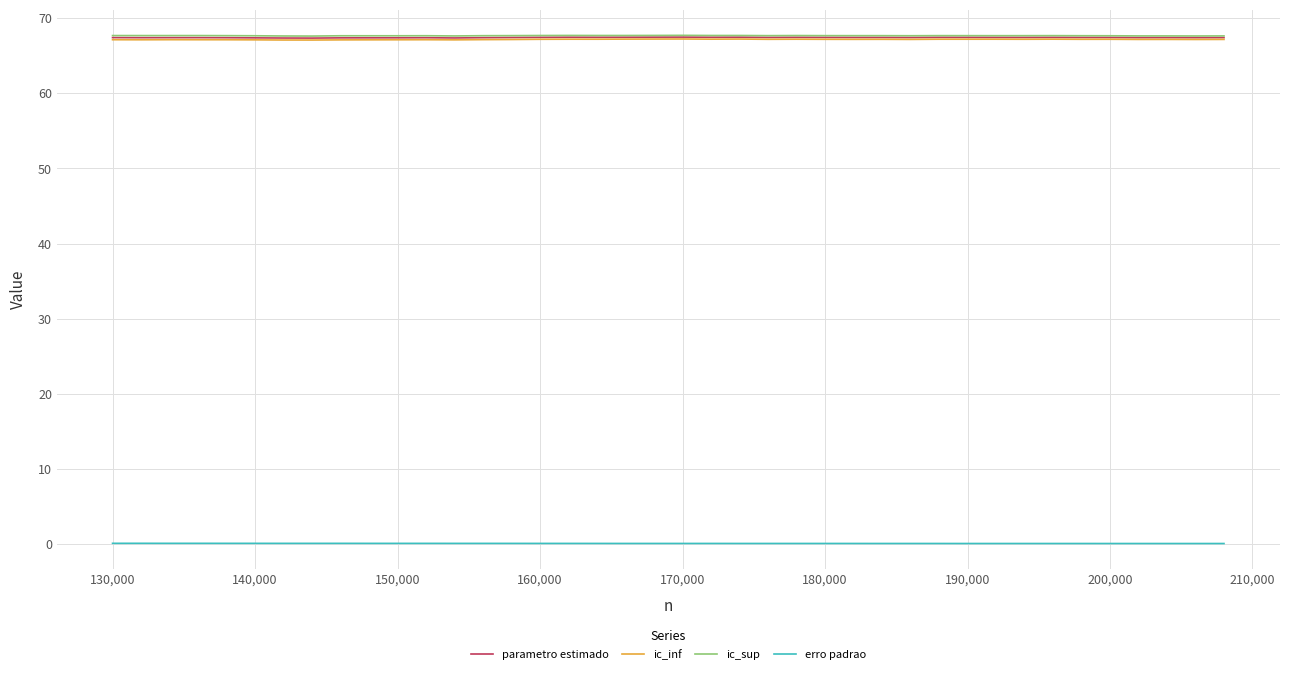

True or false: ic_sup and erro padrao cross at least once.

False